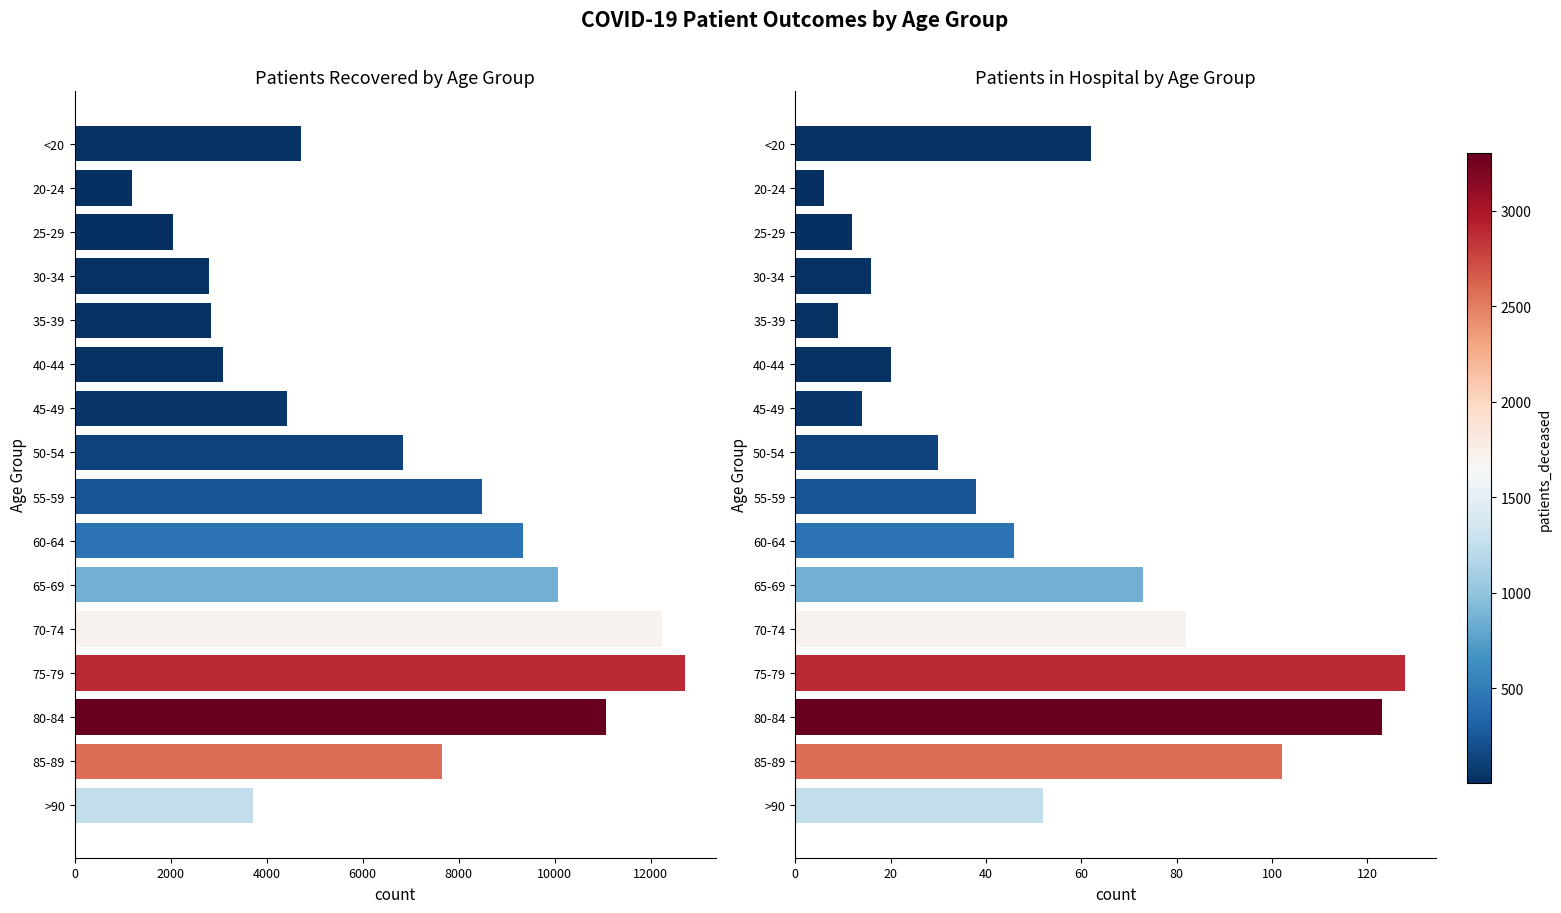

Between 70-74 and 75-79, which series saw the biggest shift?

patients_recovered